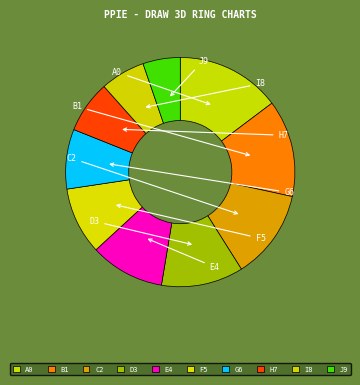

Does any single category account for the majority?

No